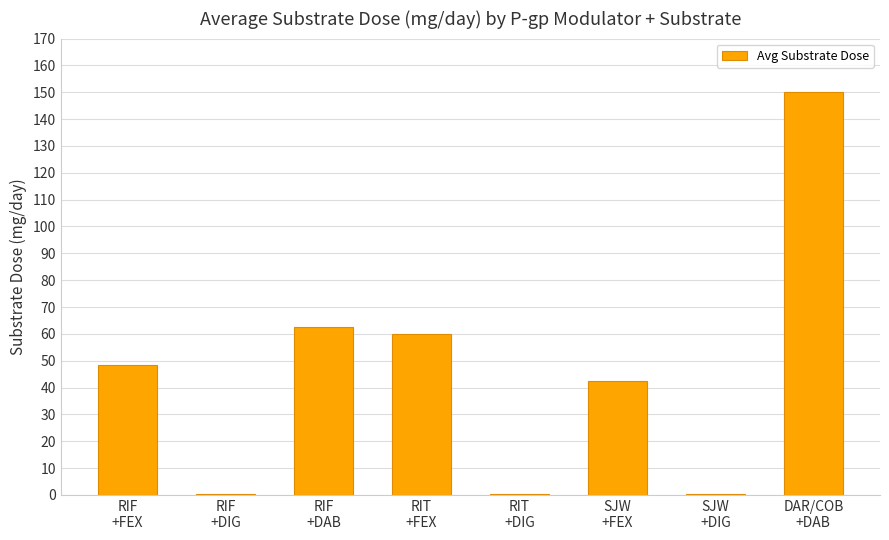

True or false: the data shows 0.5 at RIT
+DIG.

True